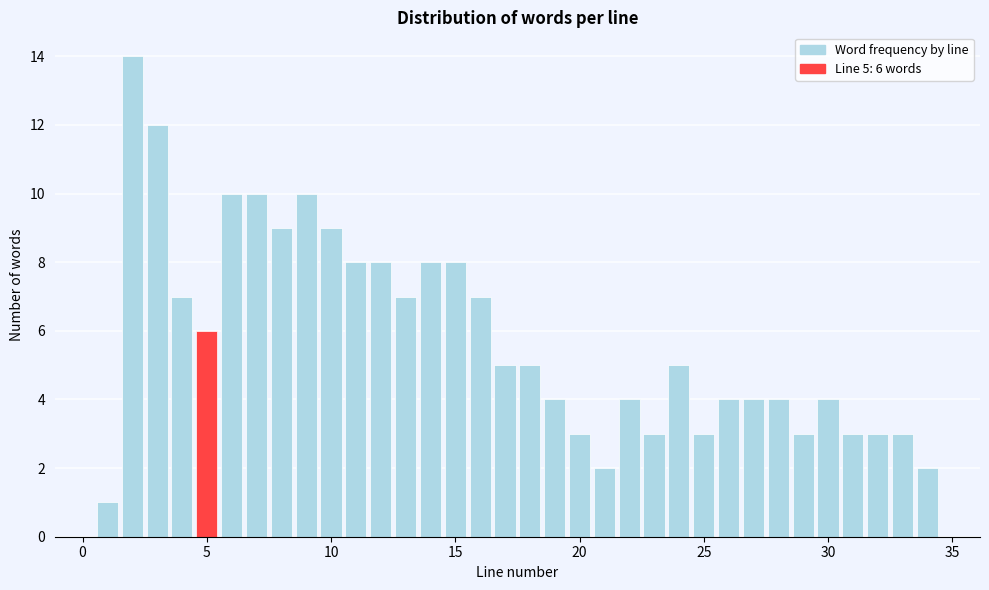

Around what value on the x-axis is the tallest bar? Give the approximate position of its centre, as read against the axis.

2.0